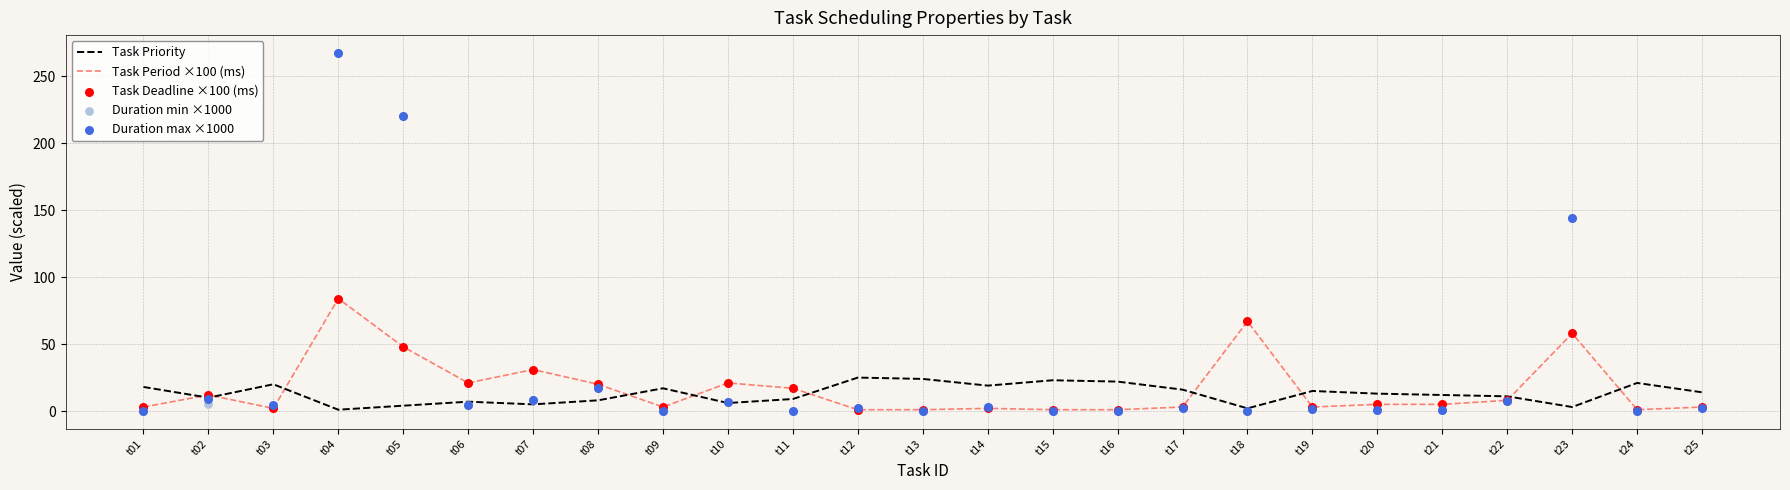

Which series reaches the maximum Y coordinate?

Duration min ×1000